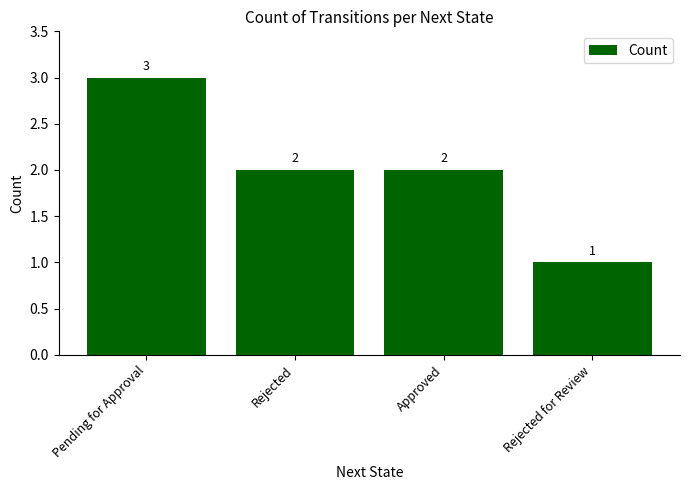

Which category has the lowest value across all series?

Rejected for Review